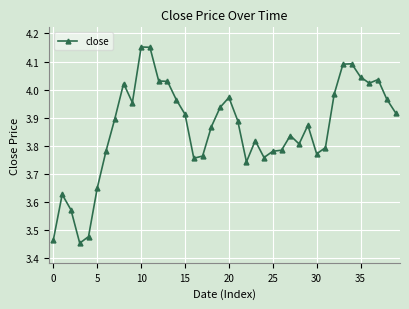

What is the difference between the maximum and minimum values?

0.7